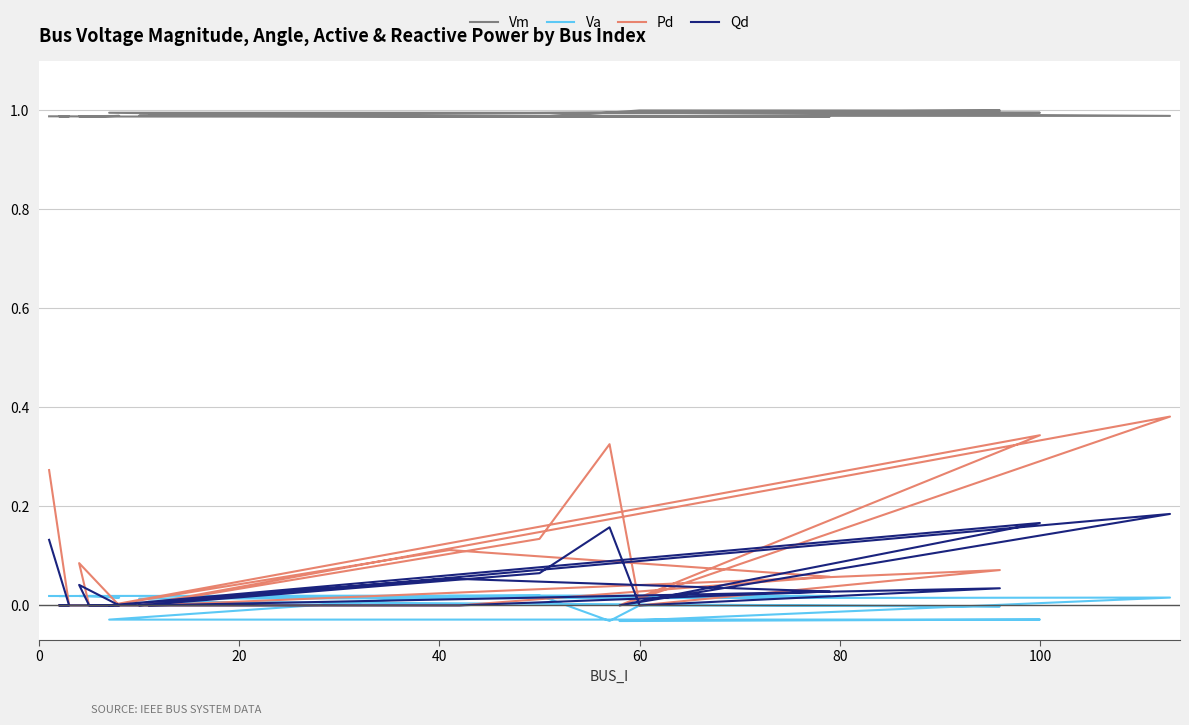

Rank the series by their maximum value, from lowest to highest.

Va, Qd, Pd, Vm